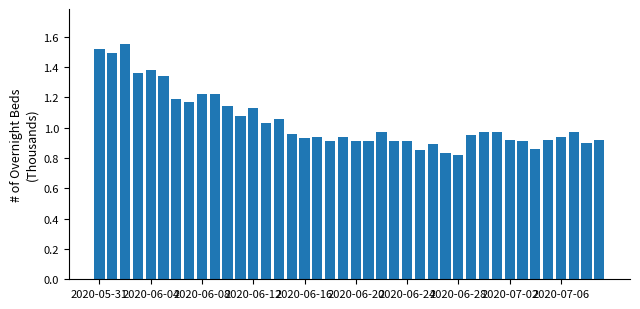

Count the number of data series in this chart.

1